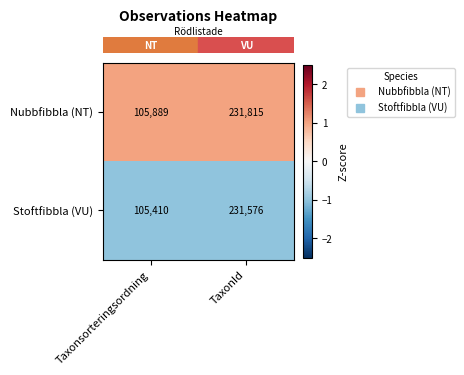

List the labels in order of Stoftfibbla (VU) value, smallest first.

Taxonsorteringsordning, TaxonId